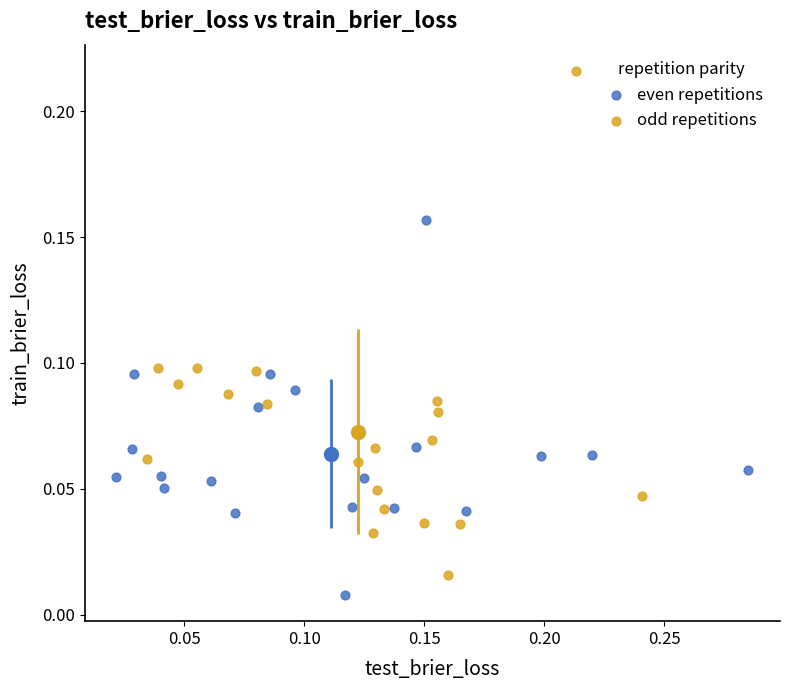

Which series has the widest spread of Y values?

odd repetitions